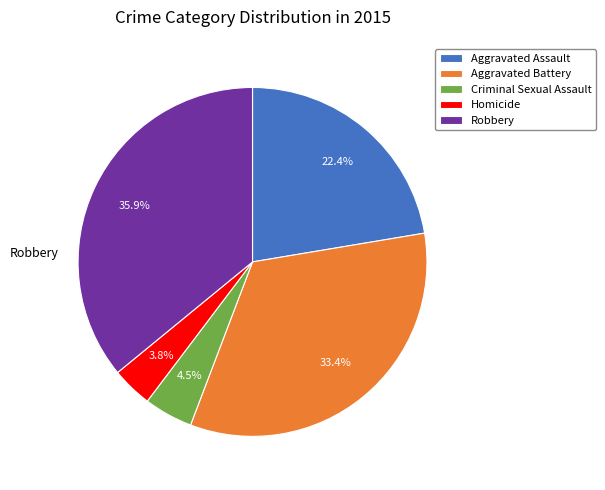

What is the total percentage of Aggravated Battery and Criminal Sexual Assault?

37.9%